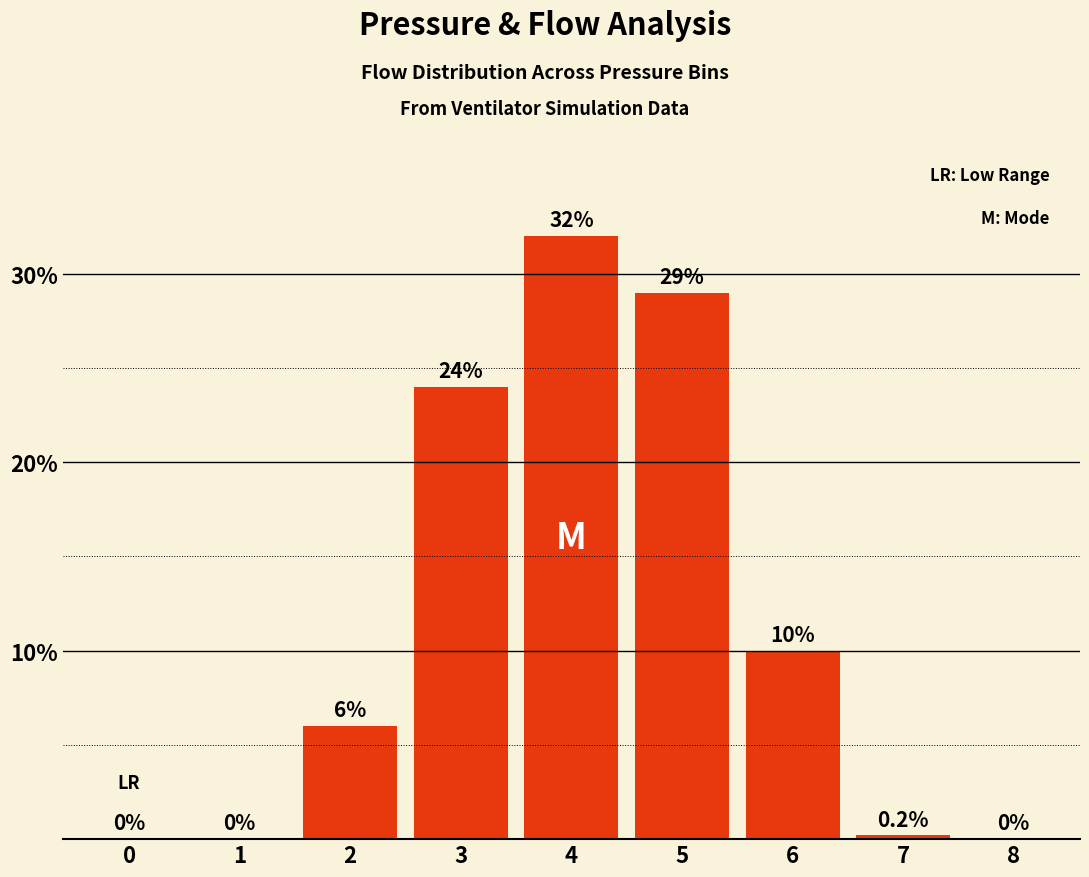

Reading left to right, transcribe all the data shown in this chart.

0.0	0.0	6.0	24.0	32.0	29.0	10.0	0.2	0.0